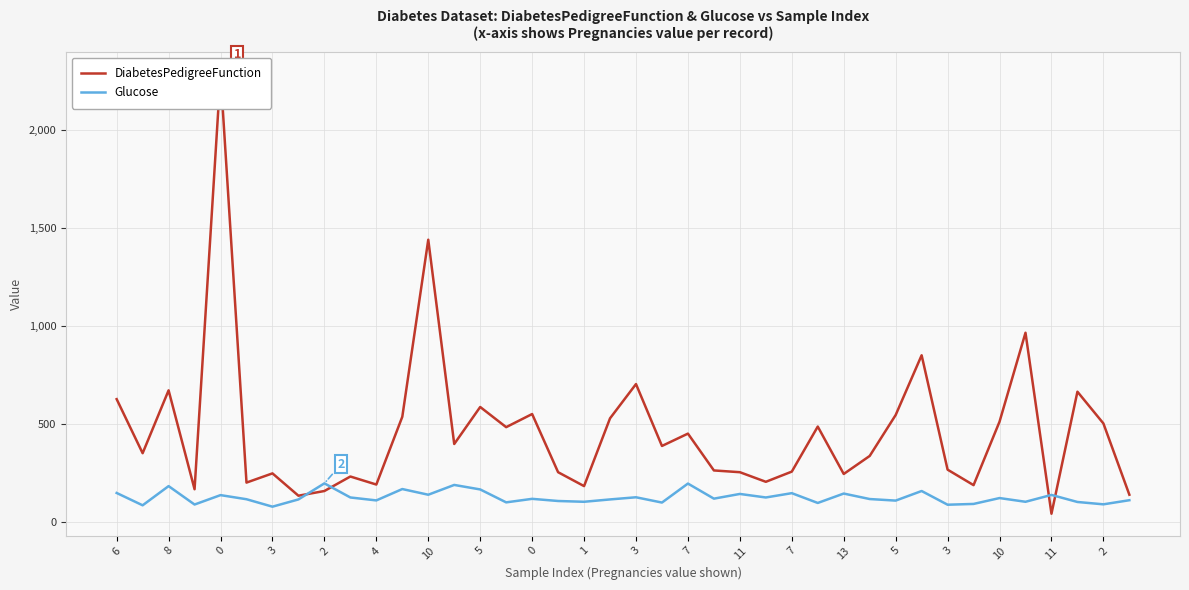

After their last crossing, which series has the higher values: DiabetesPedigreeFunction or Glucose?

DiabetesPedigreeFunction